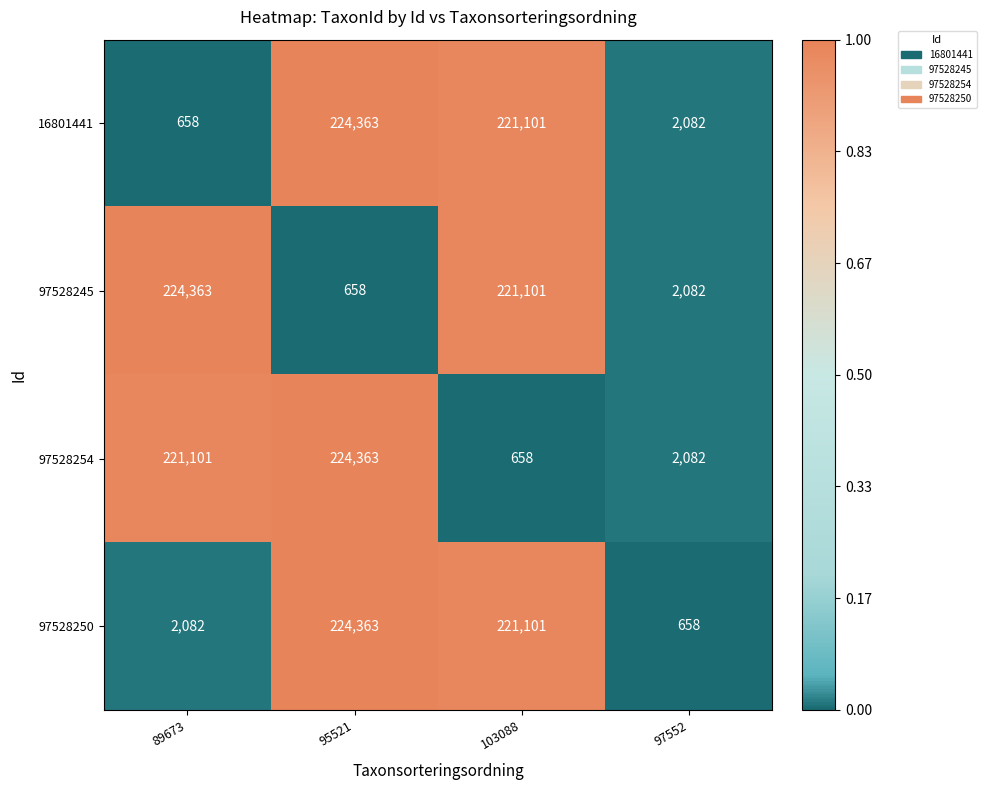

What is the total value across all series at 103088?

663961